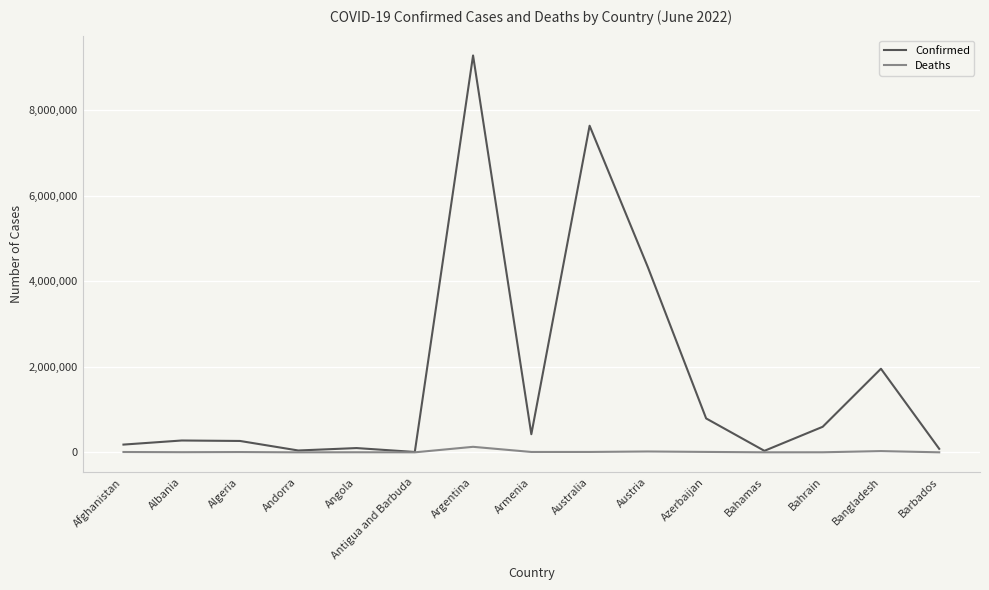

The Confirmed series shows 423006 at Armenia. True or false?

True